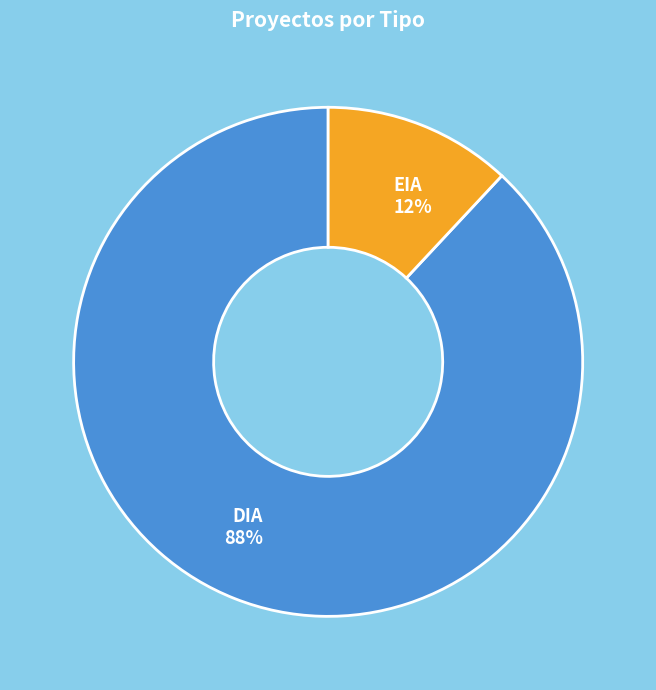

Which has a higher value, EIA or DIA?

DIA